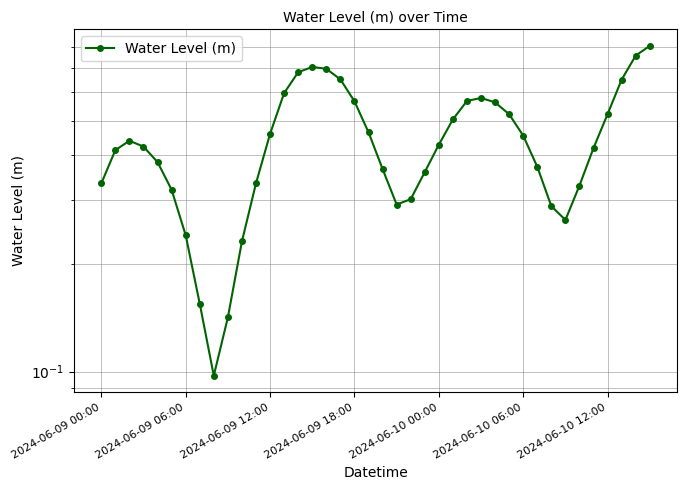

What is the difference between the values at 20 and 7?

0.2